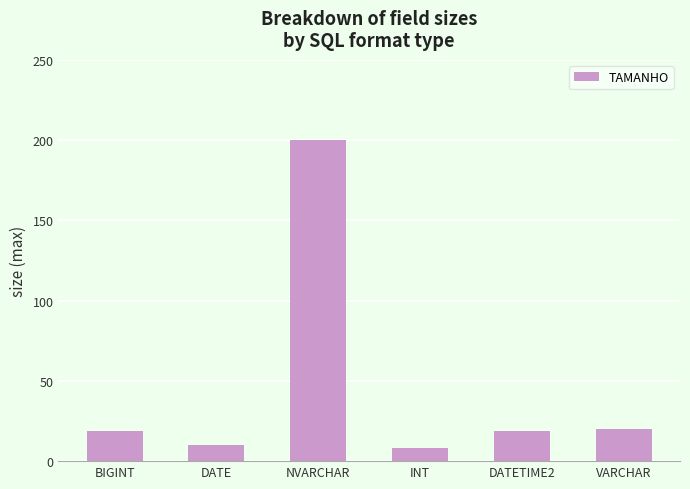

Reading right to left, what are all the values shown in this chart?

VARCHAR=20	DATETIME2=19	INT=8	NVARCHAR=200	DATE=10	BIGINT=19